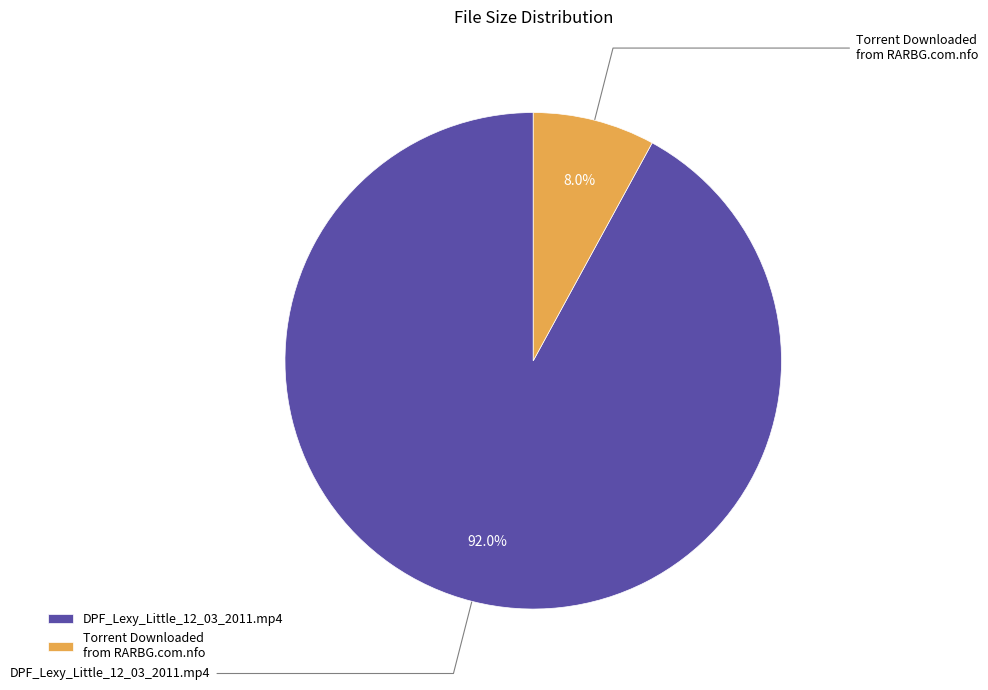

Rank the categories by value from lowest to highest.

Torrent Downloaded from RARBG.com.nfo, DPF_Lexy_Little_12_03_2011.mp4